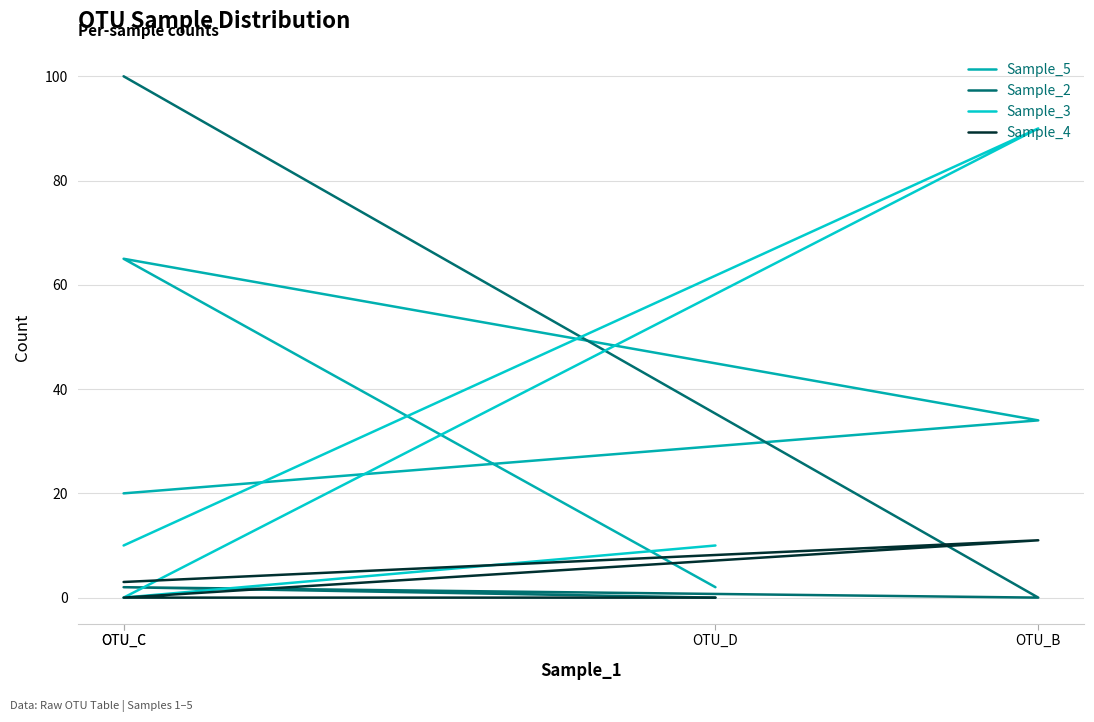

Which series changed the most between OTU_C and OTU_C?

Sample_2